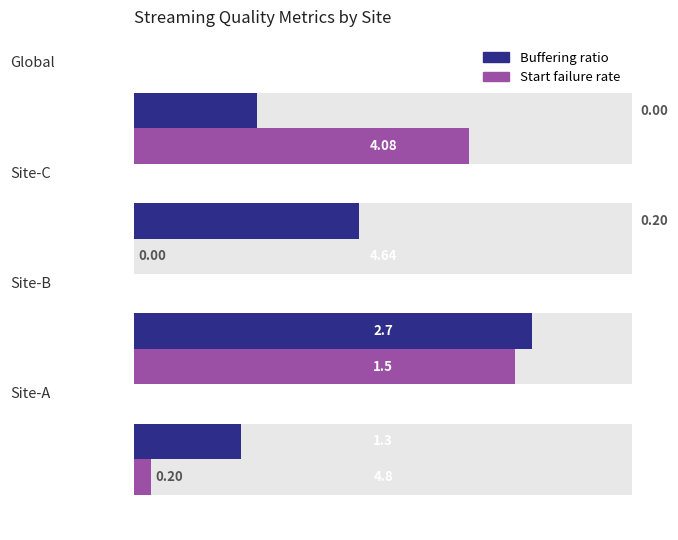

How many values in Start failure rate are above zero?

3